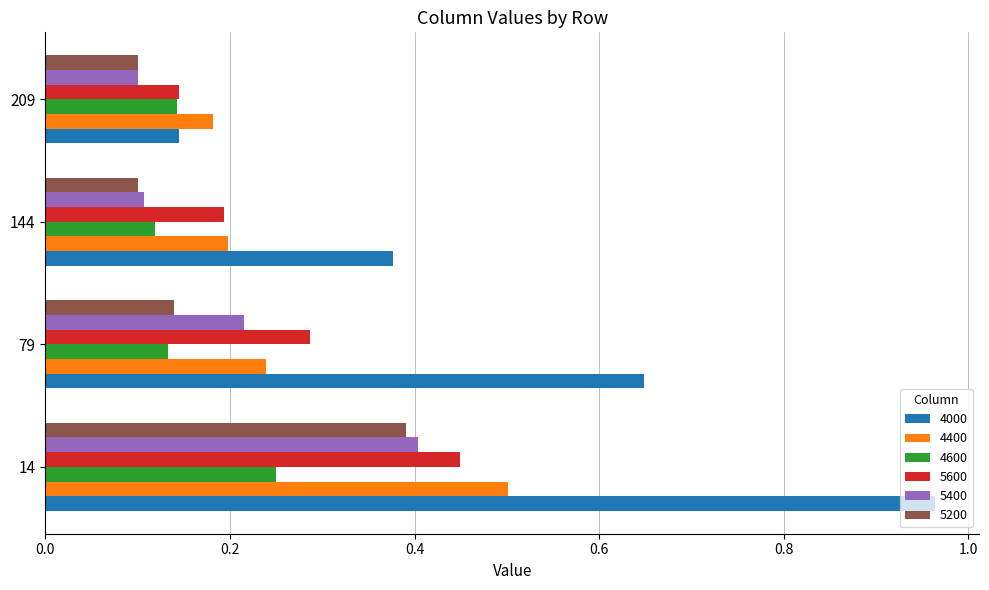

Which category has the highest value in the 5400 series?

14